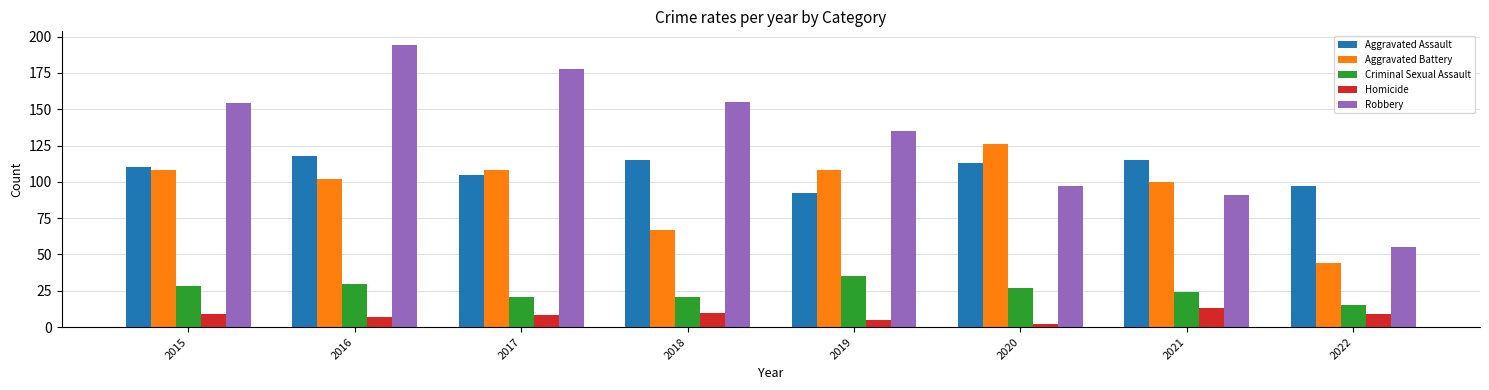

Which series has the largest range (max minus min)?

Robbery